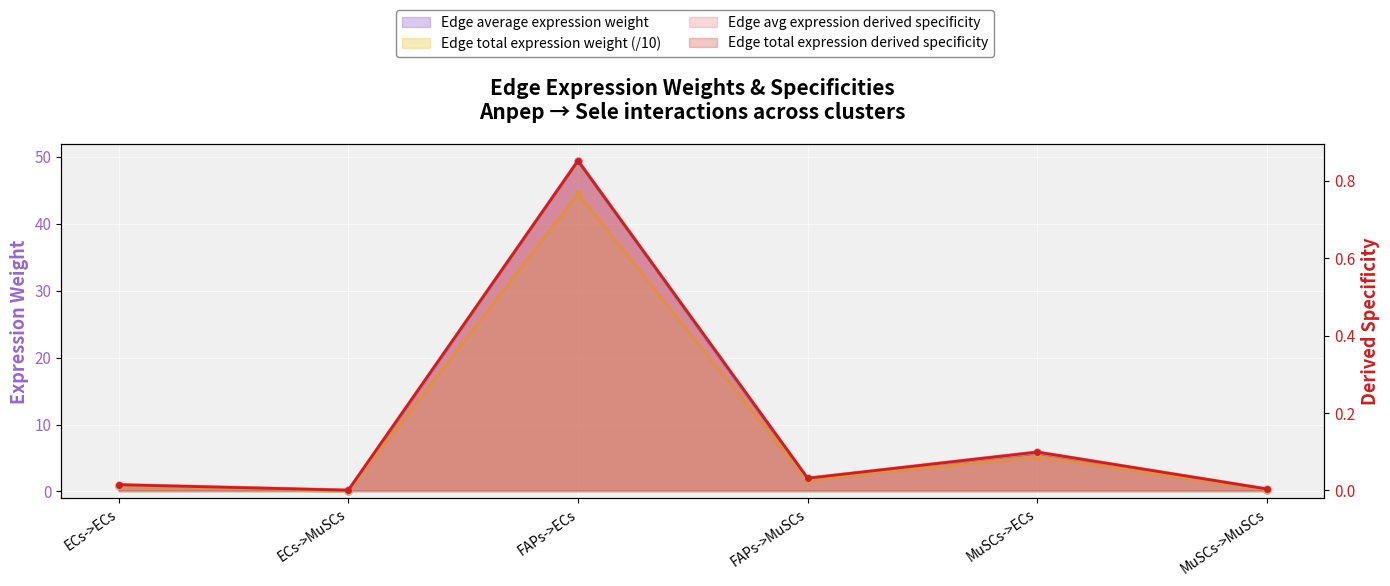

At which label does Edge total expression weight first exceed 1?

FAPs->ECs